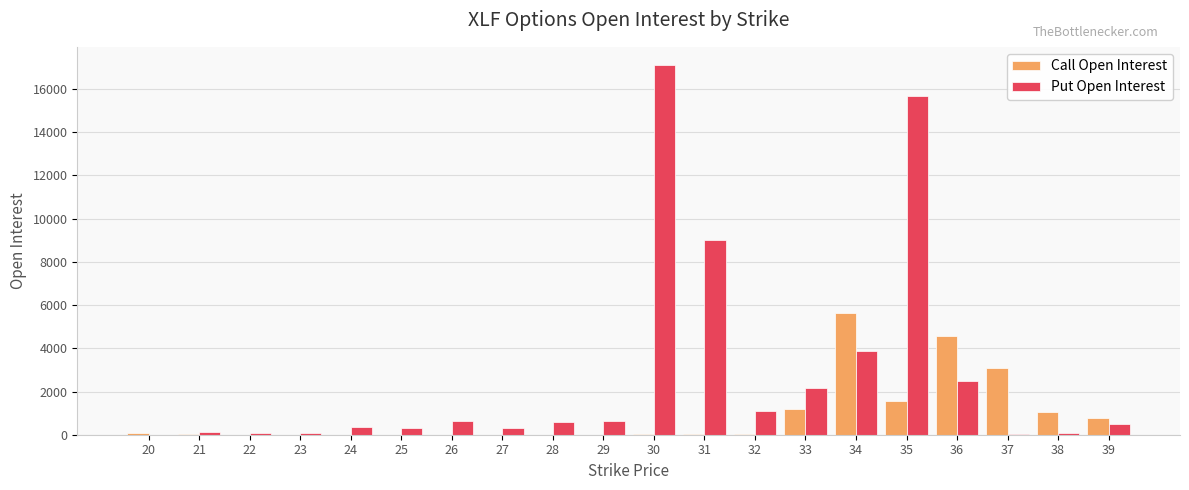

What is the average value of the Call Open Interest series?

904